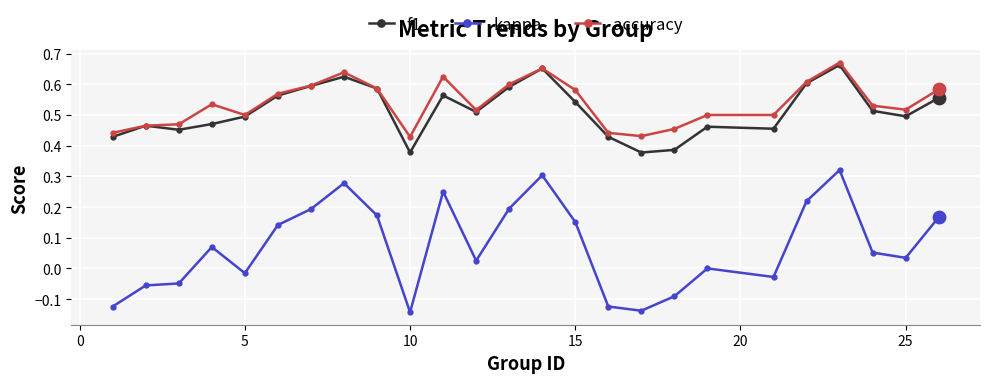

True or false: f1 and kappa cross at least once.

False